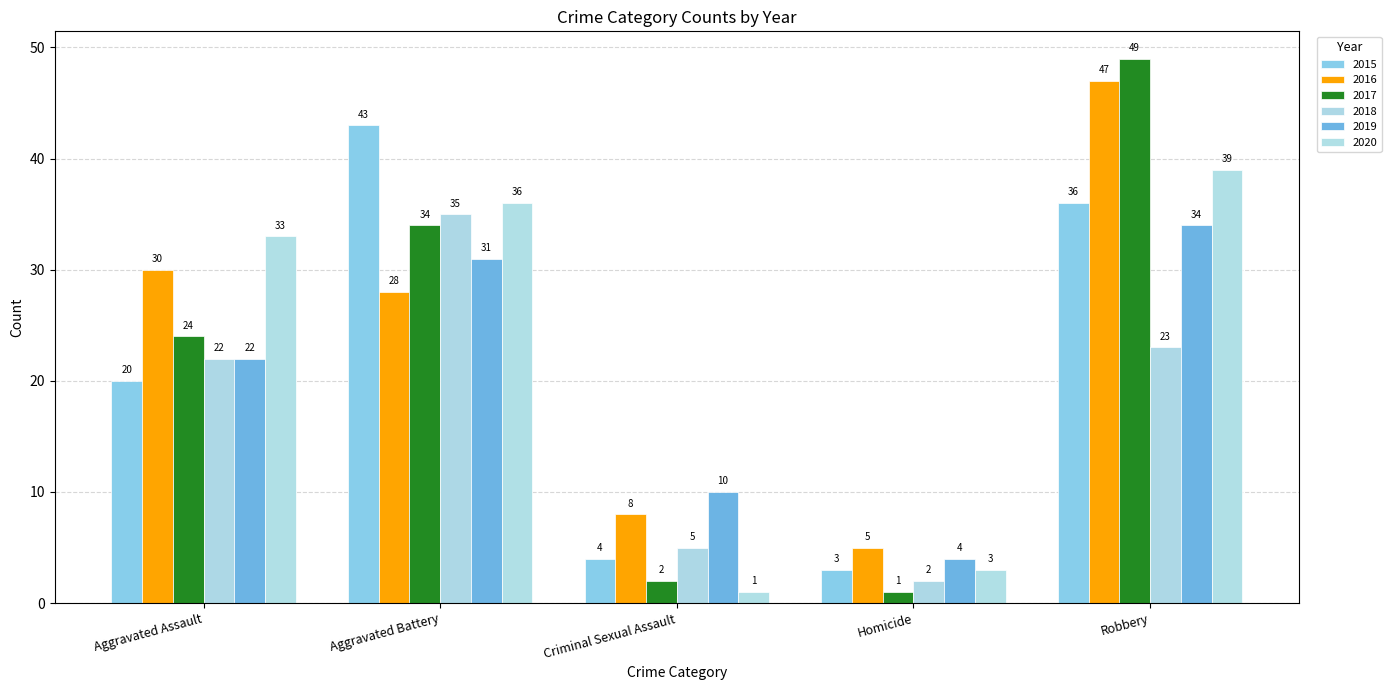

True or false: 2016 has a value of 28 at Aggravated Battery.

True